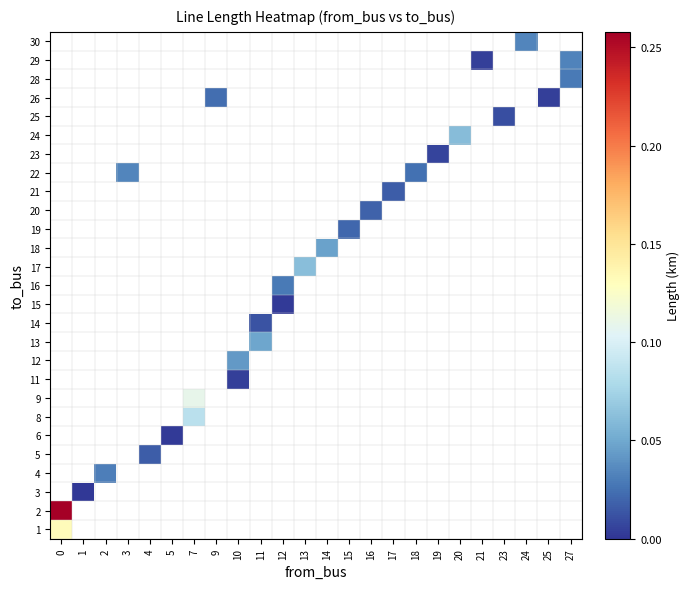

Between 12 and 16, which is larger?

16